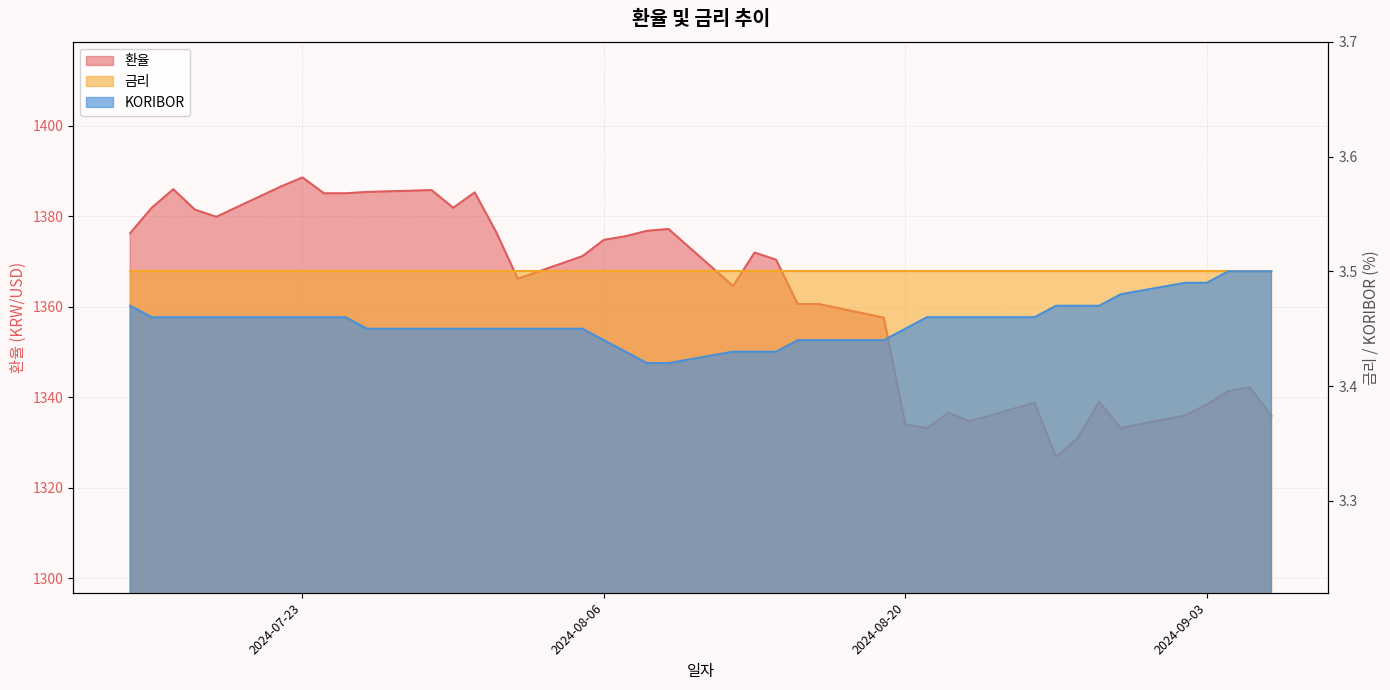

What is the sum of all KORIBOR values?

138.3